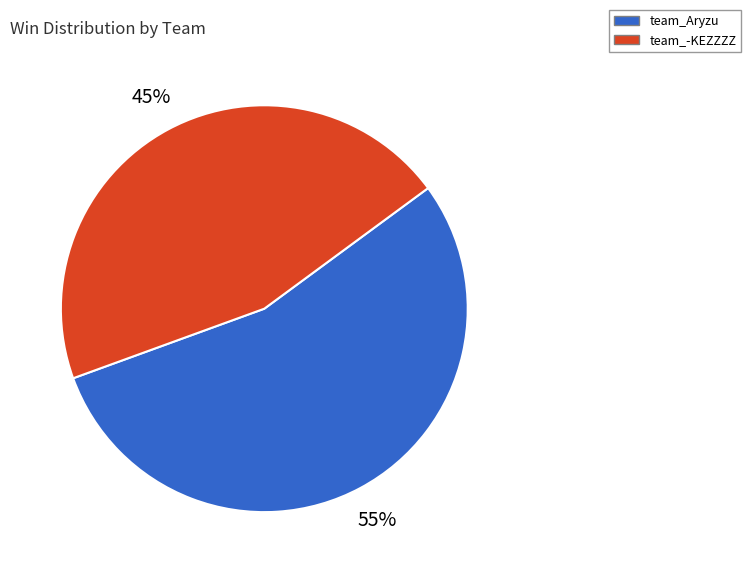

How many slices are in this pie chart?

2